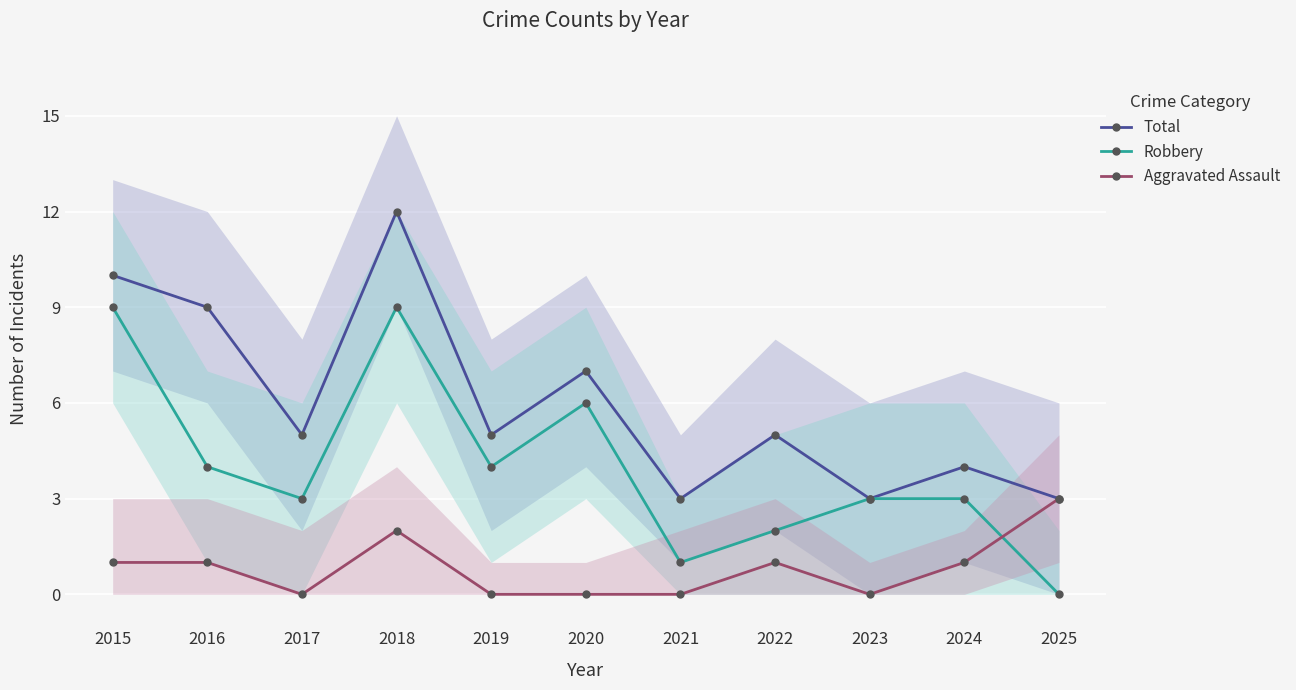

Does the chart display data point markers on the line(s)?

Yes